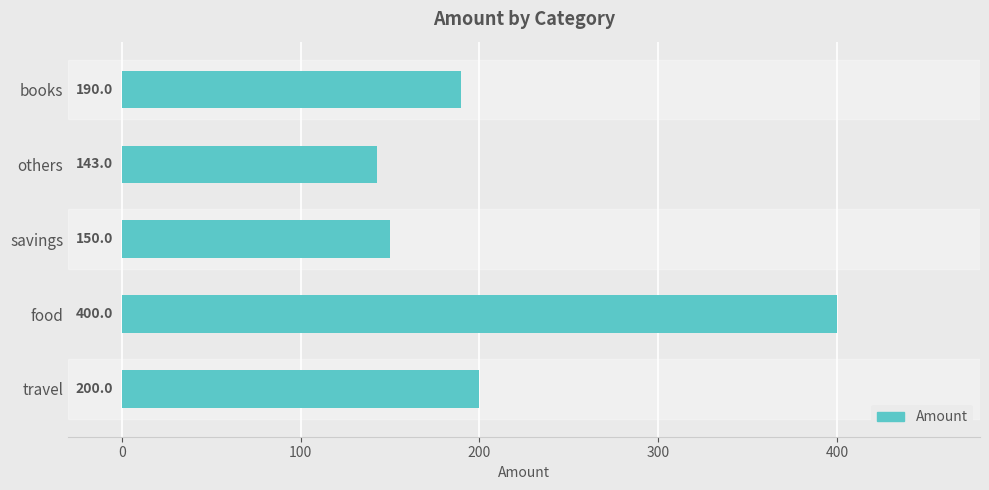

What is the difference between the second highest and minimum values?

57